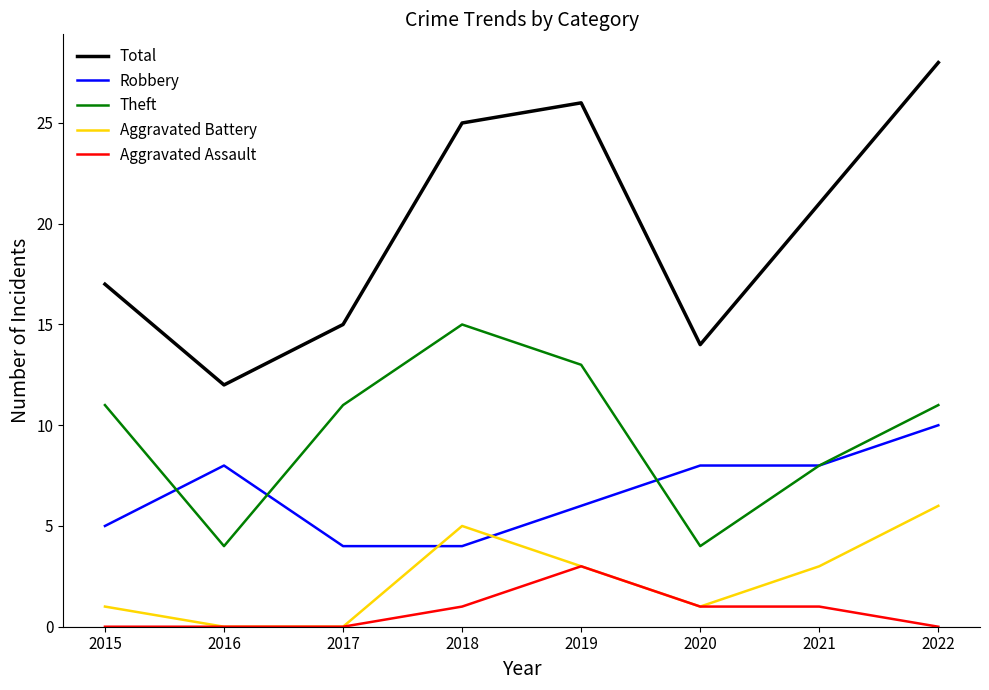

True or false: Aggravated Assault and Theft cross at least once.

False